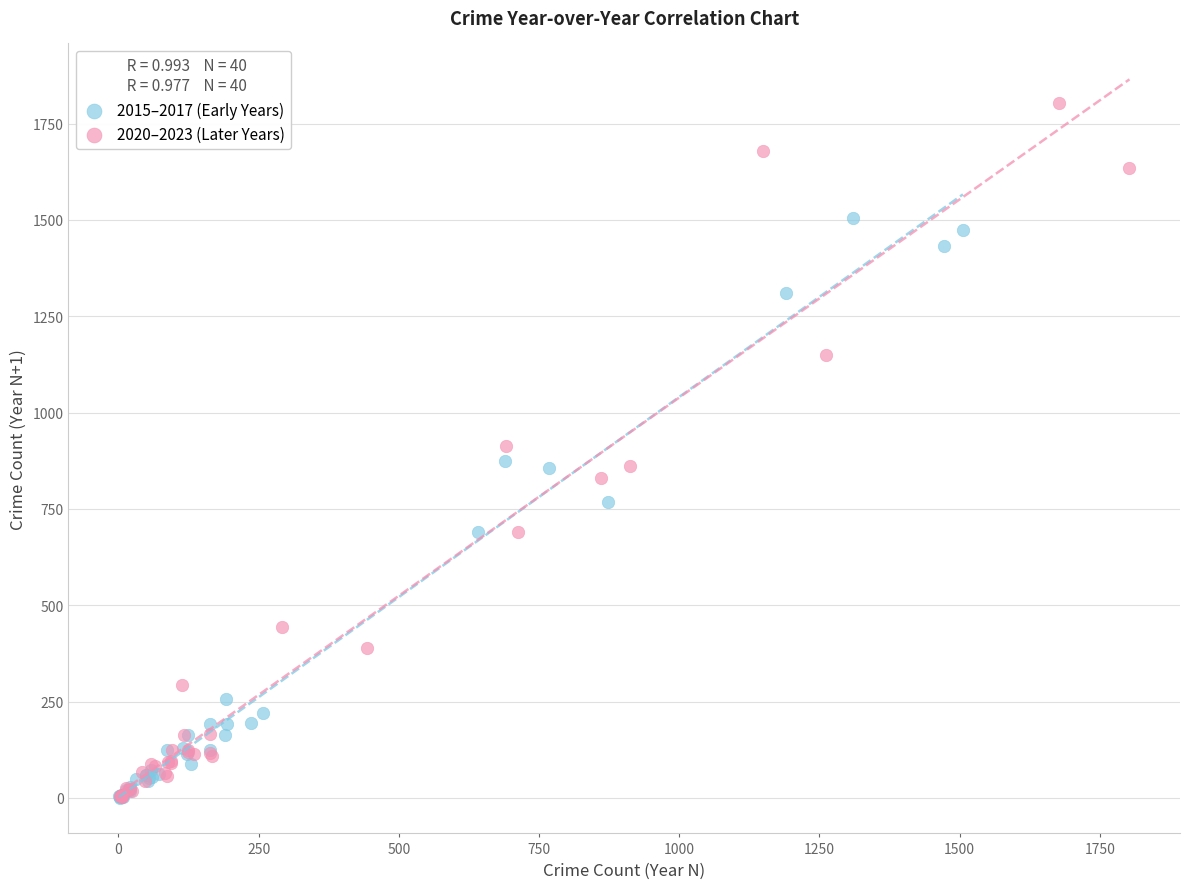

Which series has the largest Y range (max minus min)?

2020–2023 (Later Years)